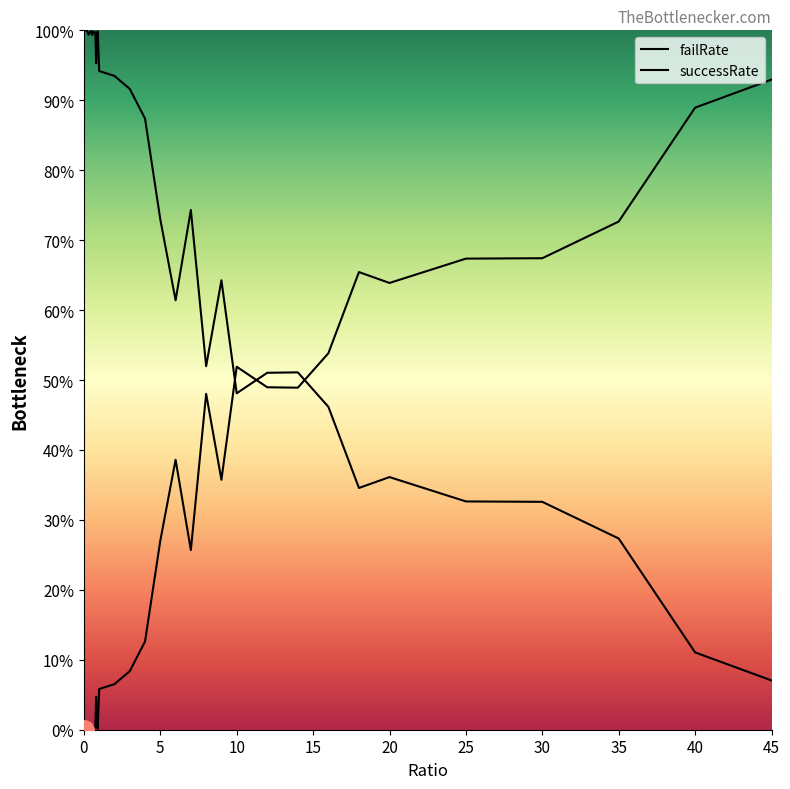

How many lines are shown in the chart?

2